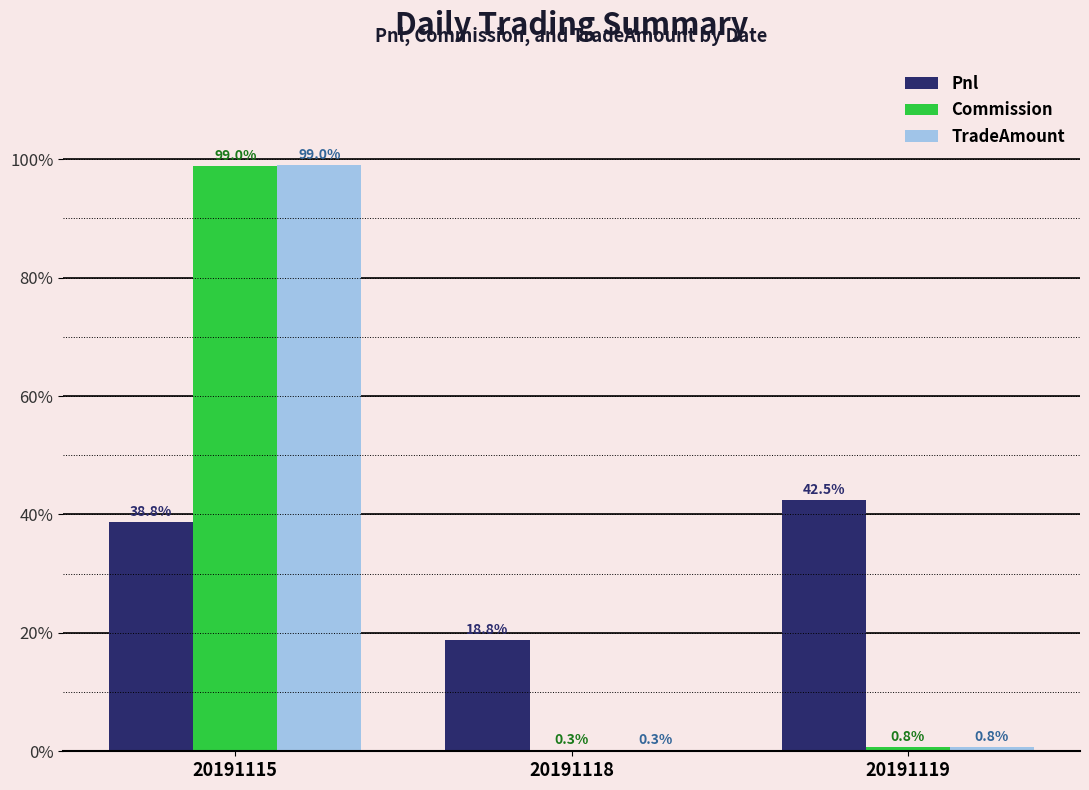

Reading left to right, list all the values displayed in this chart.

Pnl: 38.8	18.8	42.5
Commission: 99.0	0.3	0.8
TradeAmount: 99.0	0.3	0.8